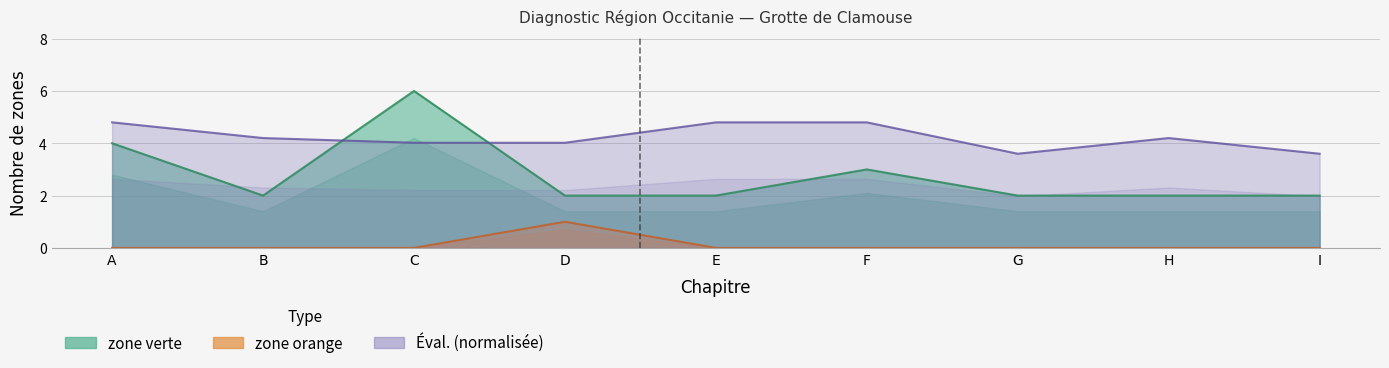

True or false: zone orange has more than 2 points higher than both neighbors.

False